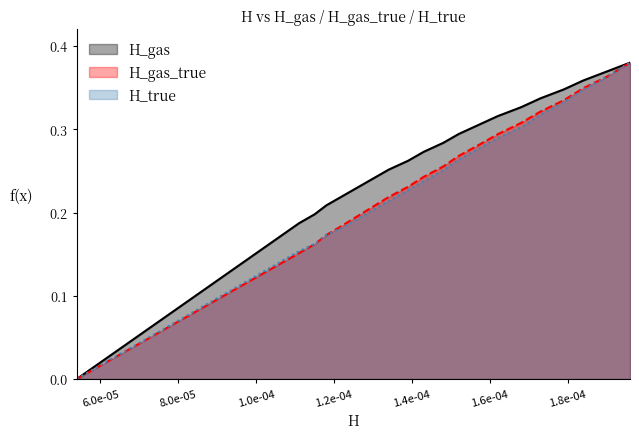

Which series has the largest total across all categories?

H_gas